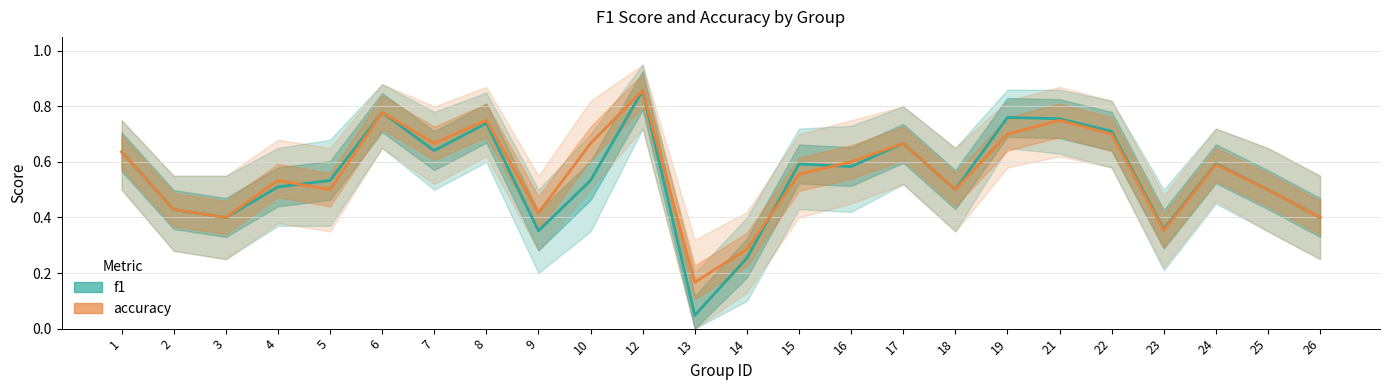

Is the value of accuracy at 12 greater than the value of f1 at 7?

Yes